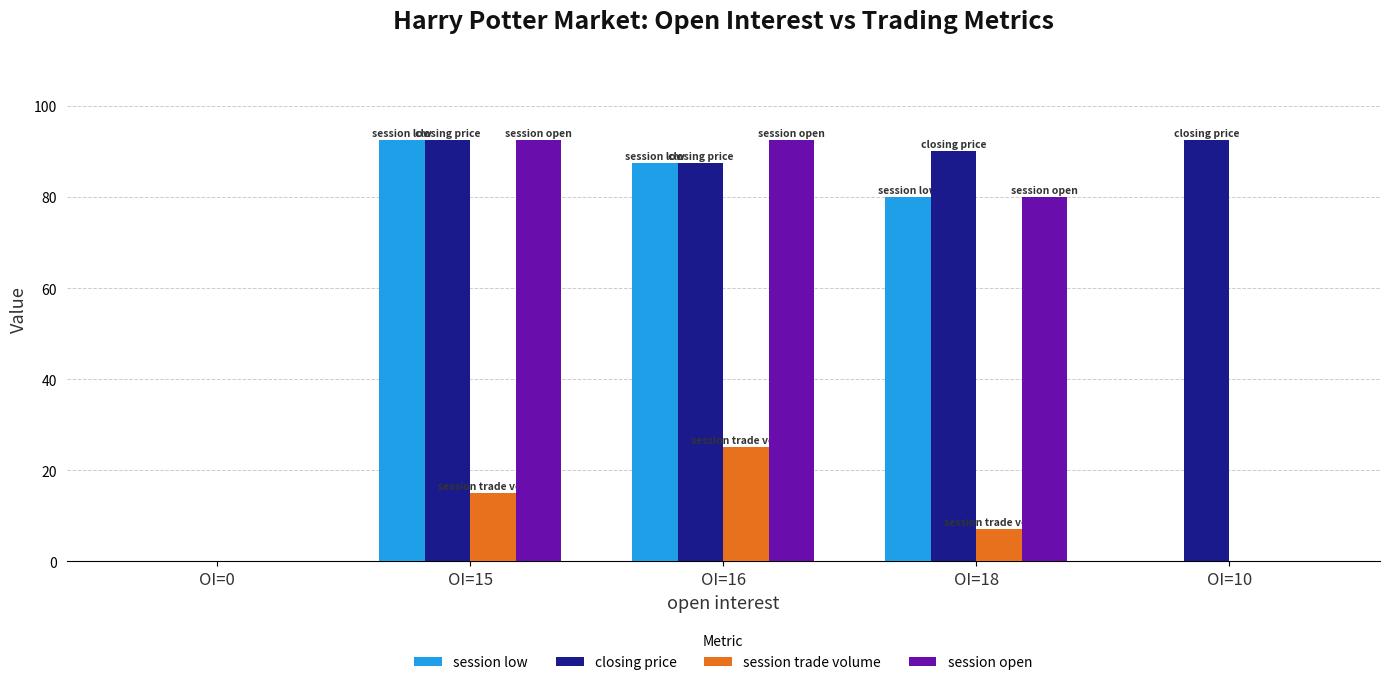

What is the sum of the session open values at OI=16 and OI=15?

185.0